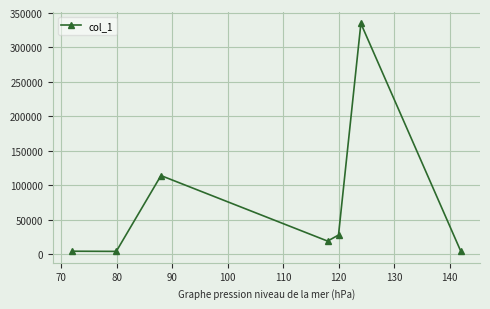

What is the greatest value displayed?

334844.9